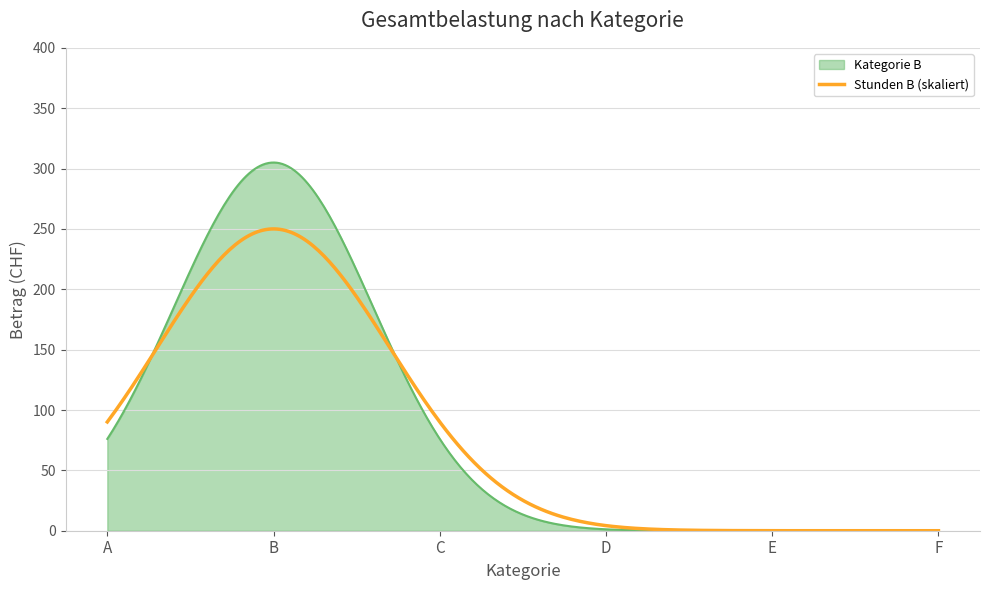

Which series has the widest spread of values?

Kategorie B